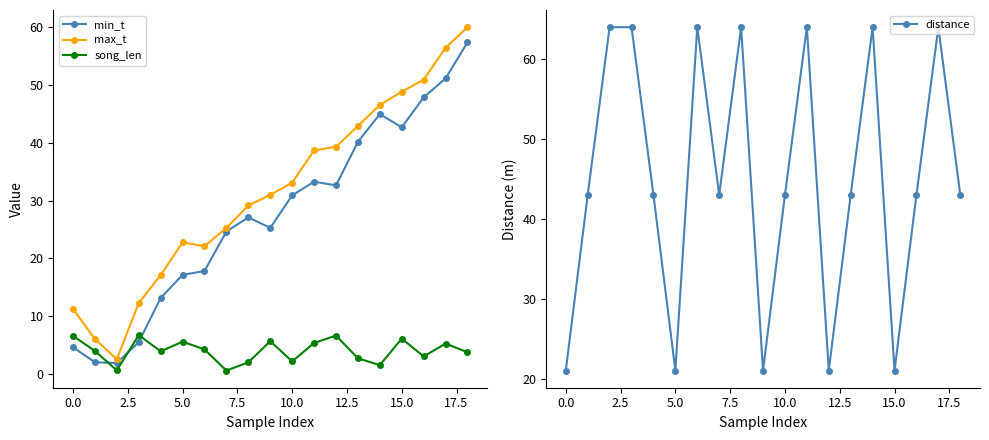

What are all the series names shown in the legend?

min_t, max_t, song_len, distance